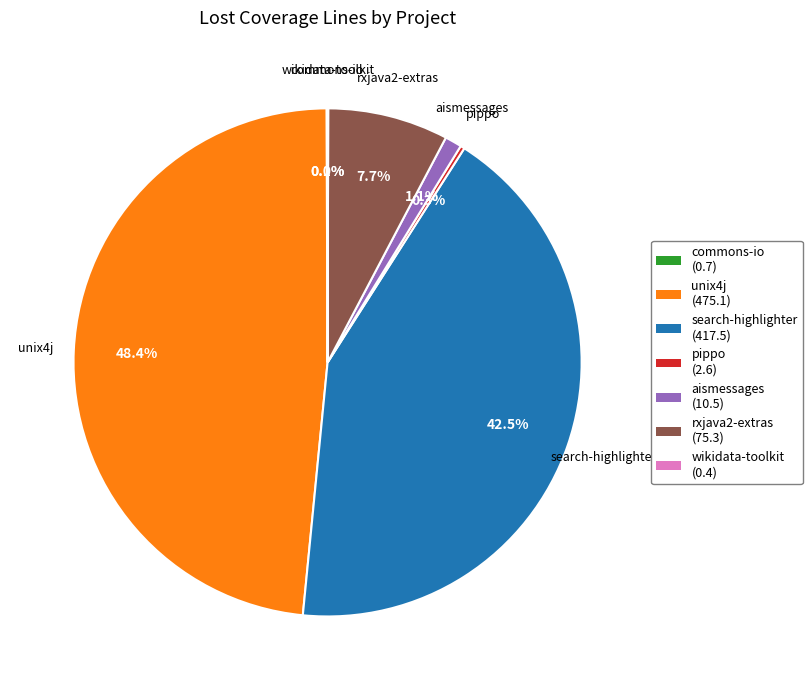

The search-highlighter slice represents 34% of the pie. True or false?

False